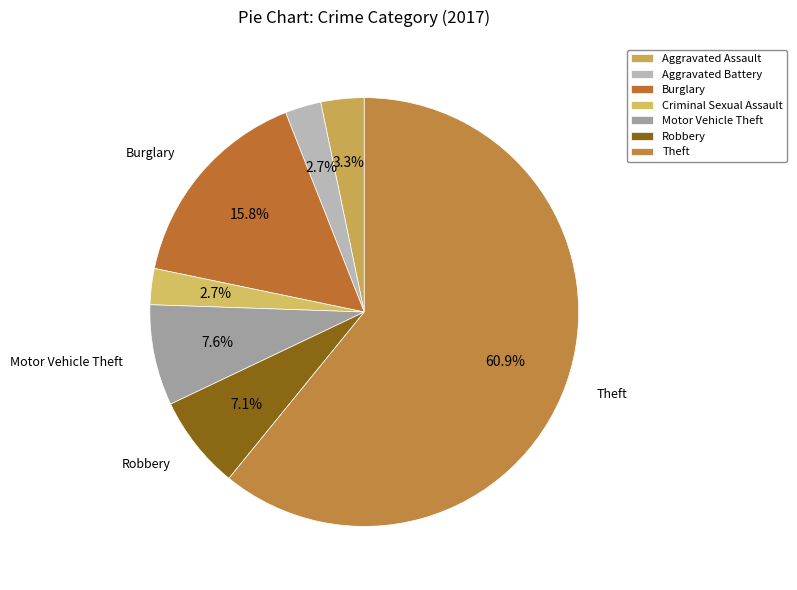

Is it true that Motor Vehicle Theft is 8% of the pie?

True